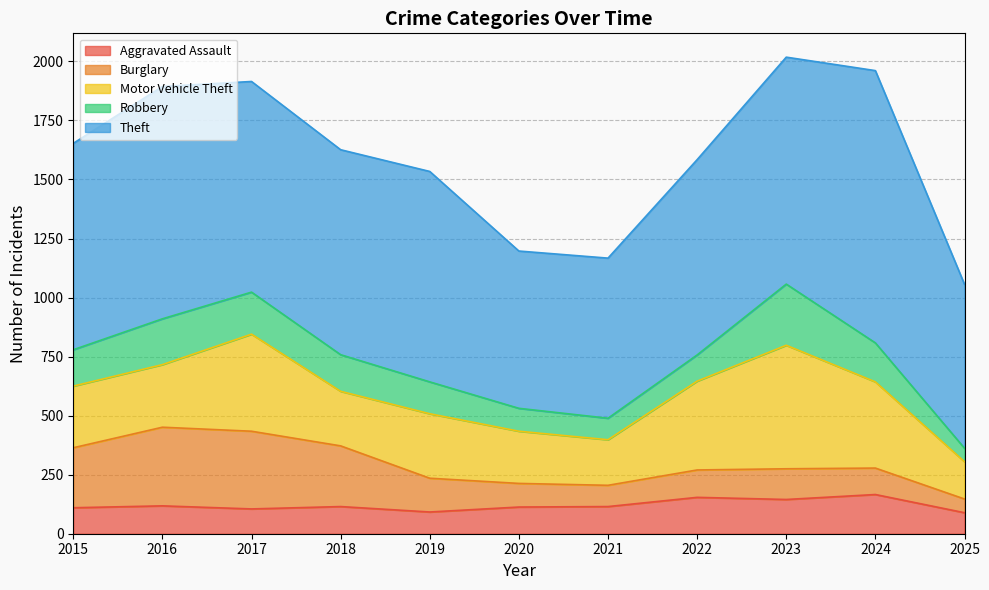

True or false: Motor Vehicle Theft and Aggravated Assault cross at least once.

False